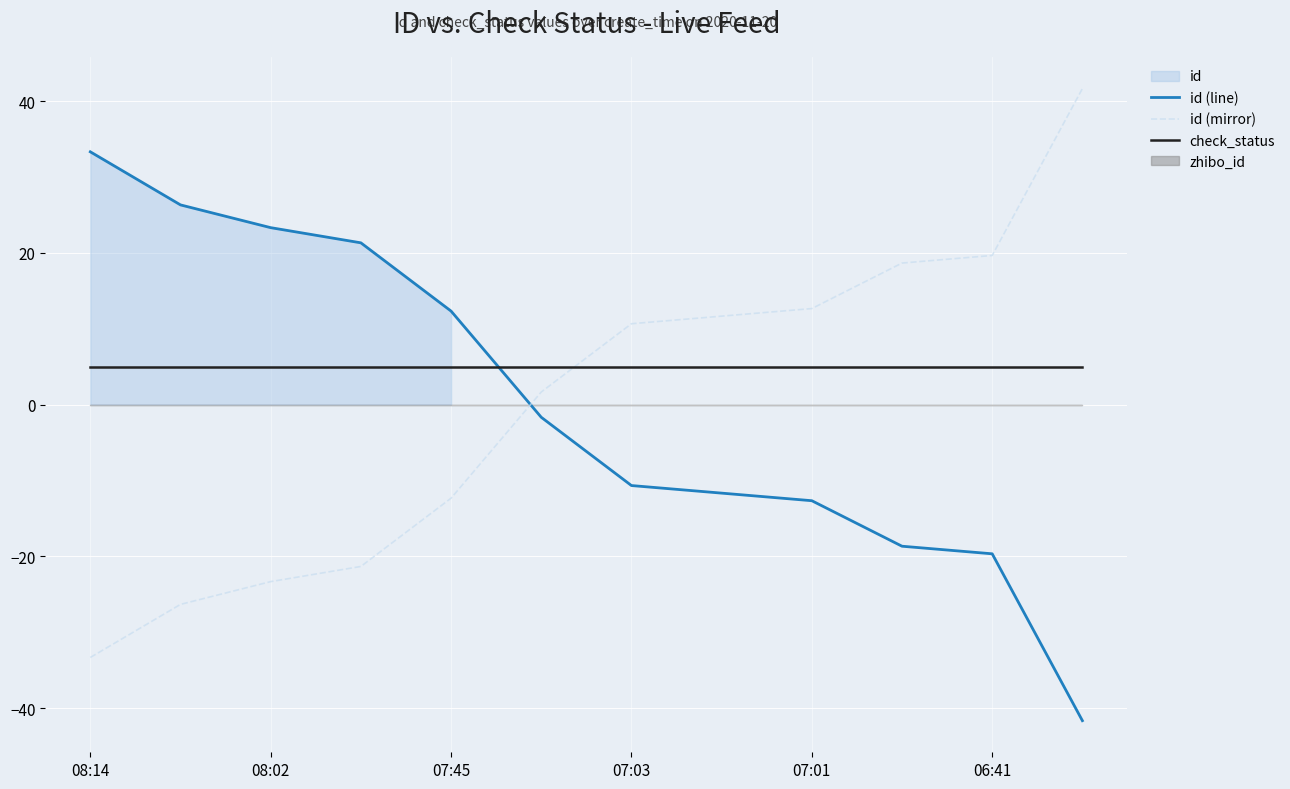

What is the greatest value displayed?

41.7